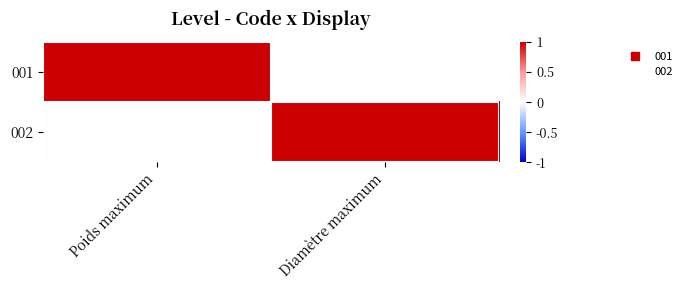

At Diamètre maximum, list the series in order from smallest to largest.

001, 002